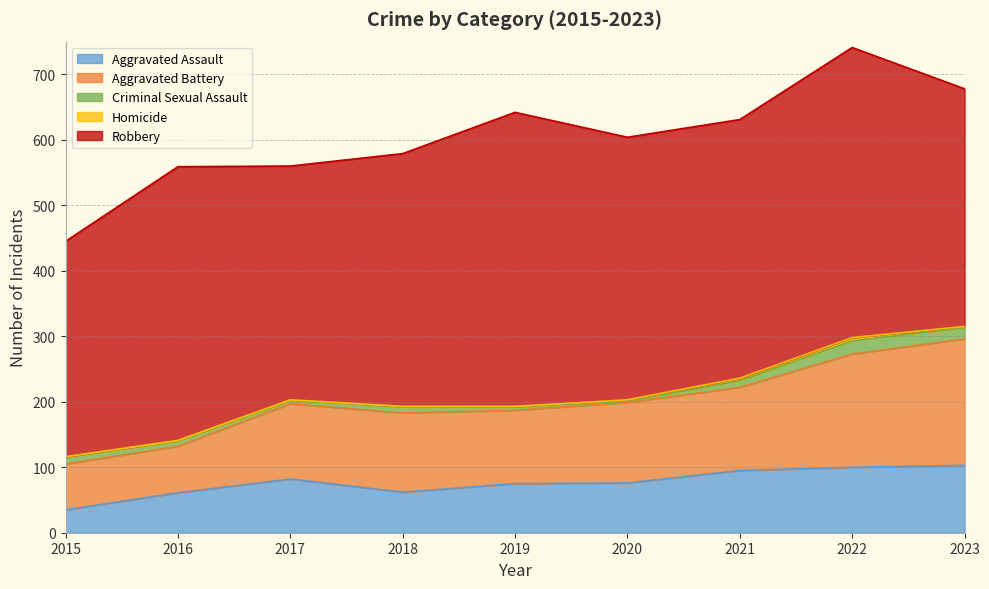

Which has a higher value, 2015 or 2018?

2018